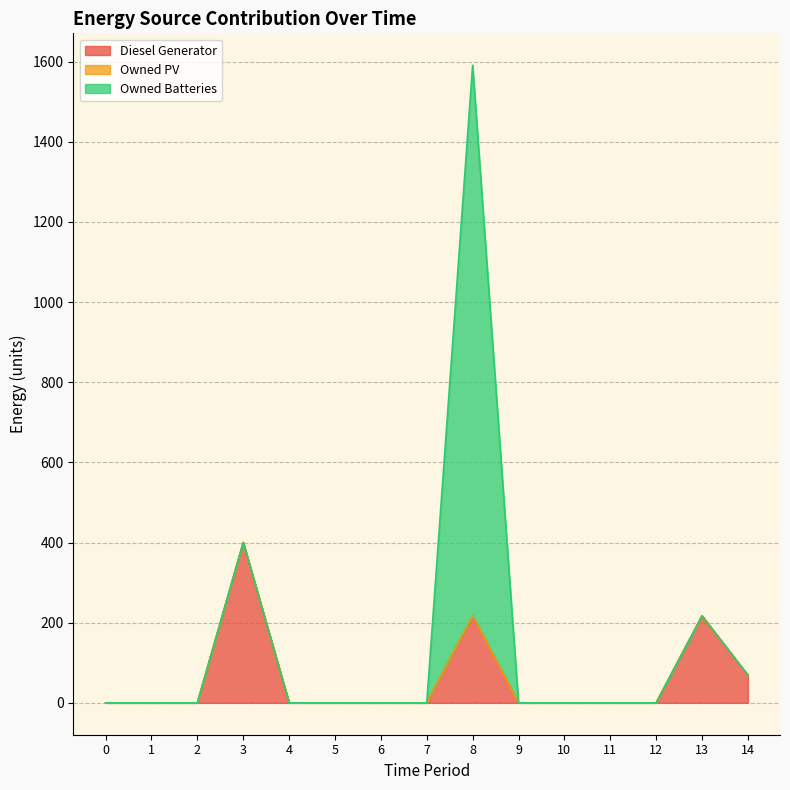

True or false: Owned Batteries has a value of 0 at 10.

True